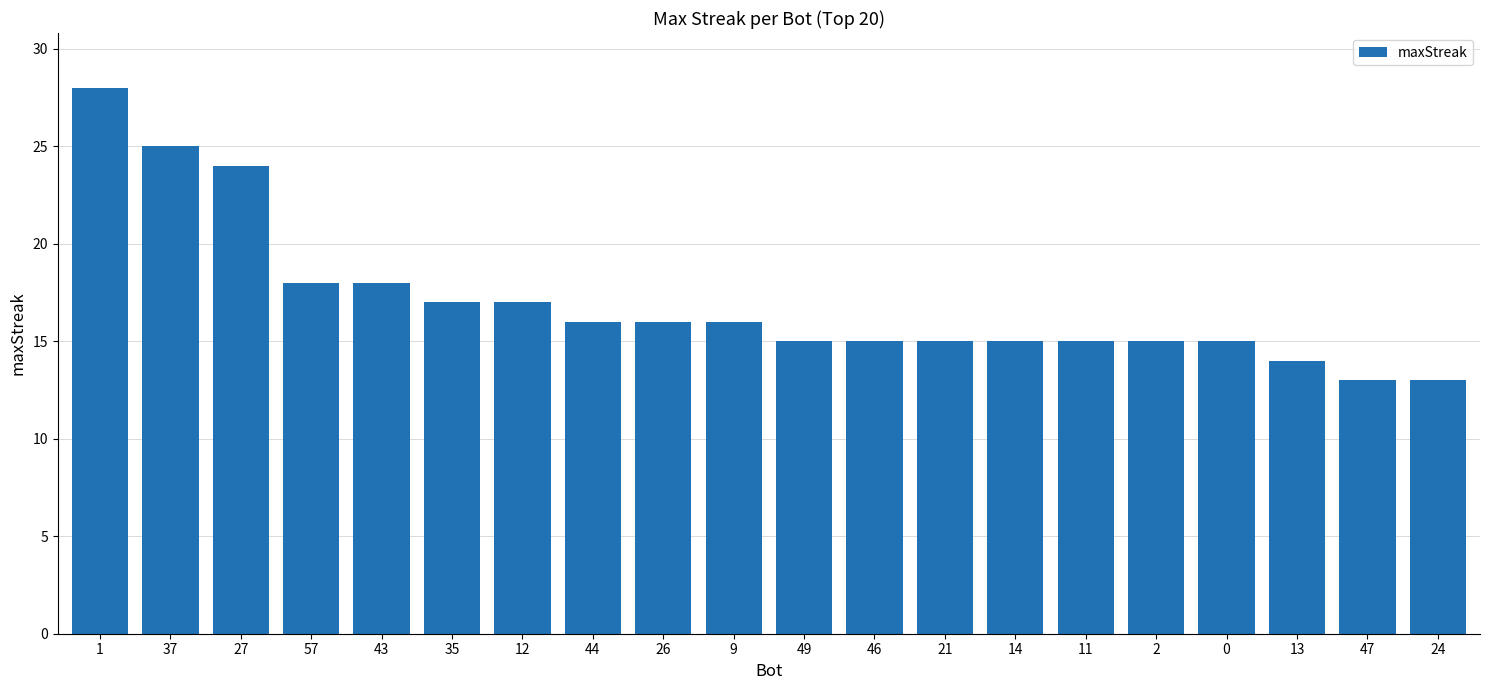

What is the change in value from 13 to 47?

-1